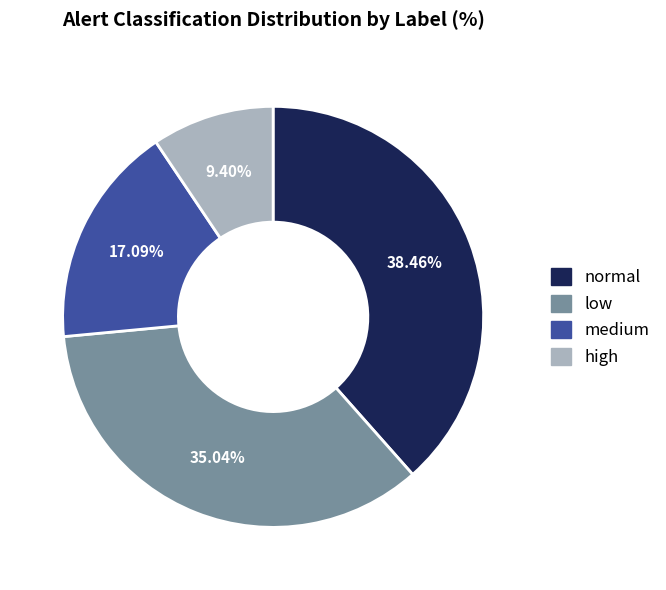

Does low account for over 50% of the chart?

No